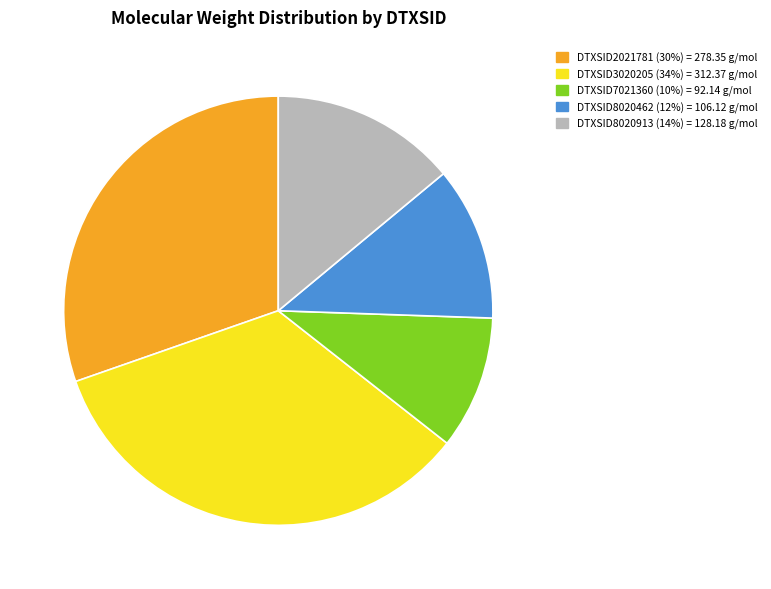

Is DTXSID7021360 the majority of the pie?

No